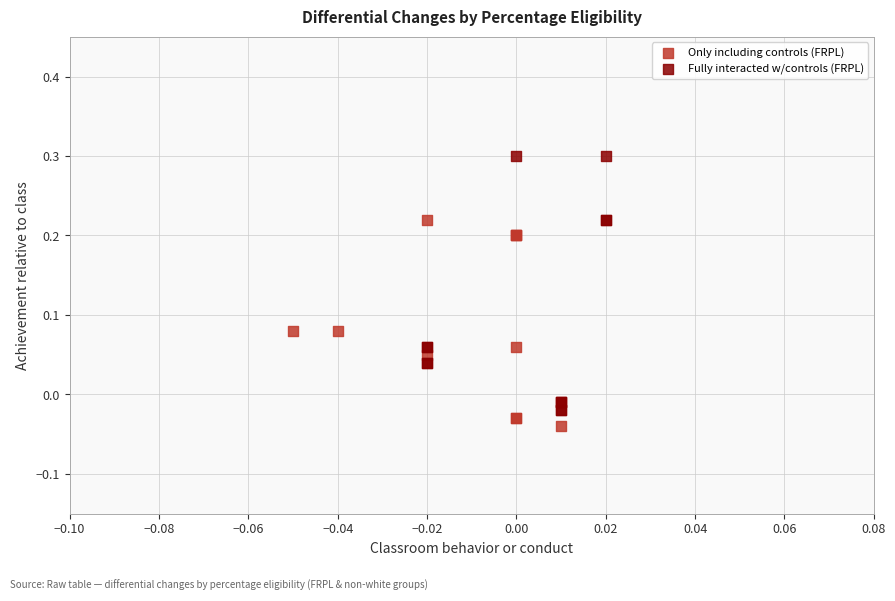

Which series has the largest Y range (max minus min)?

Fully interacted w/controls (FRPL)